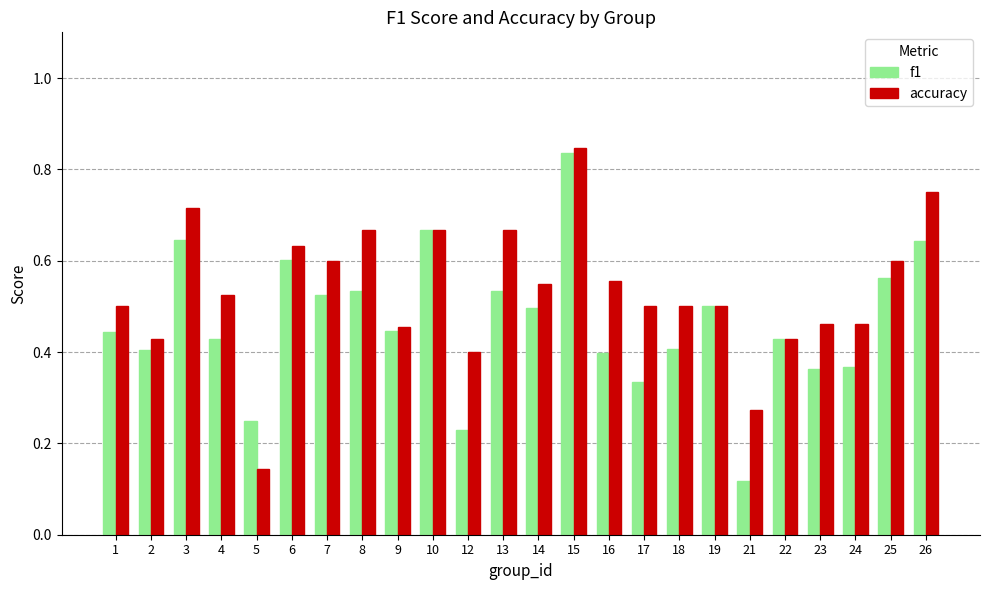

The f1 series shows 0.0 at 21. True or false?

False